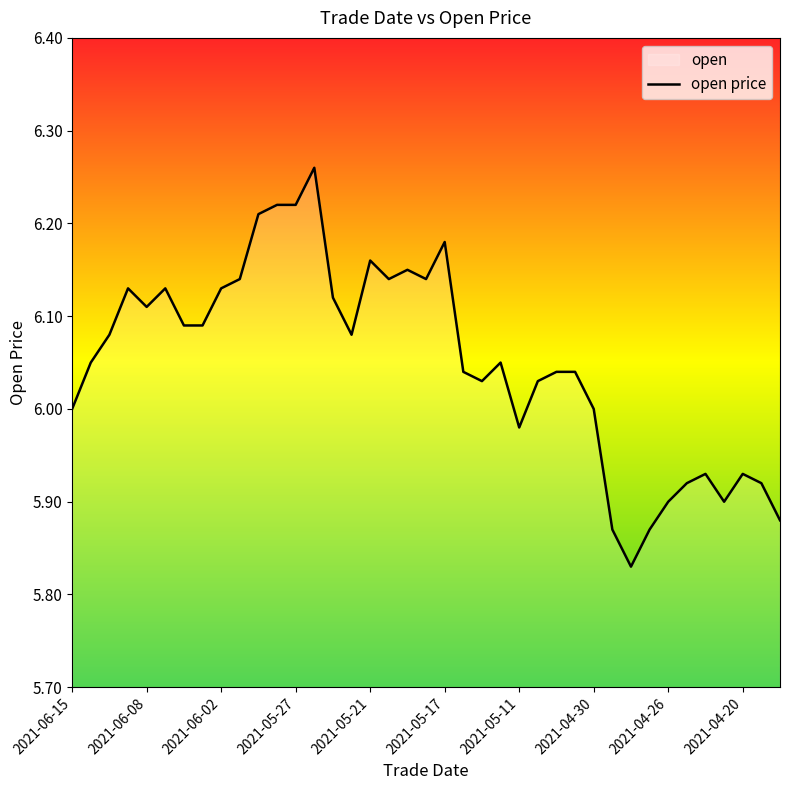

Approximately how many times larger is the value at 2021-05-11 compared to 2021-04-30?

1.0